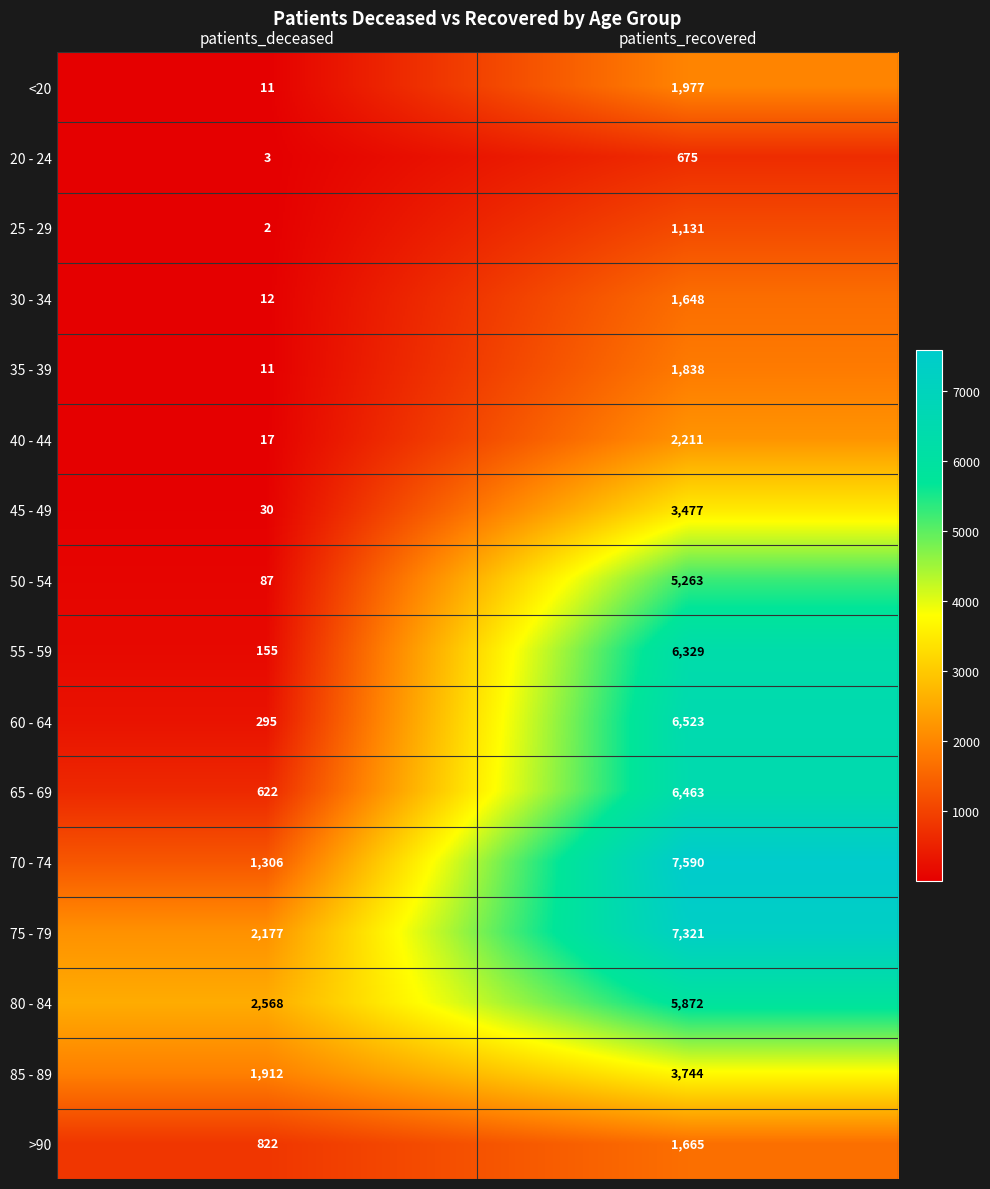

What value does the 80 - 84 series have at patients_recovered?

5872